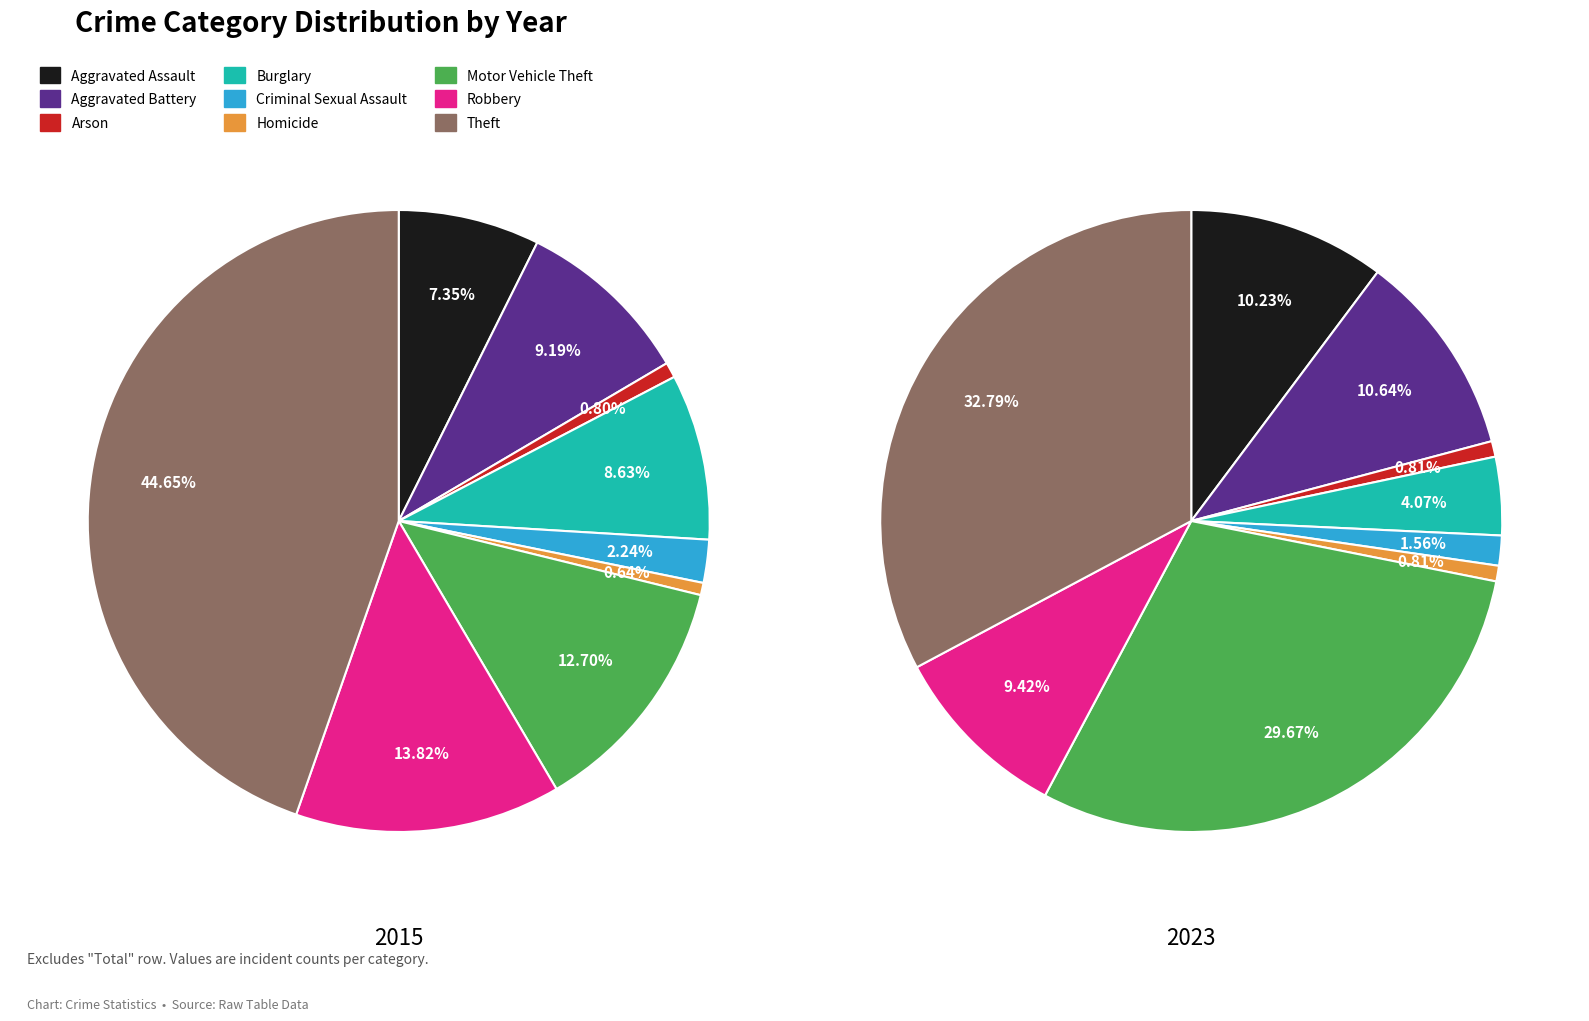

What percentage do Robbery and Theft together represent?

58.5%